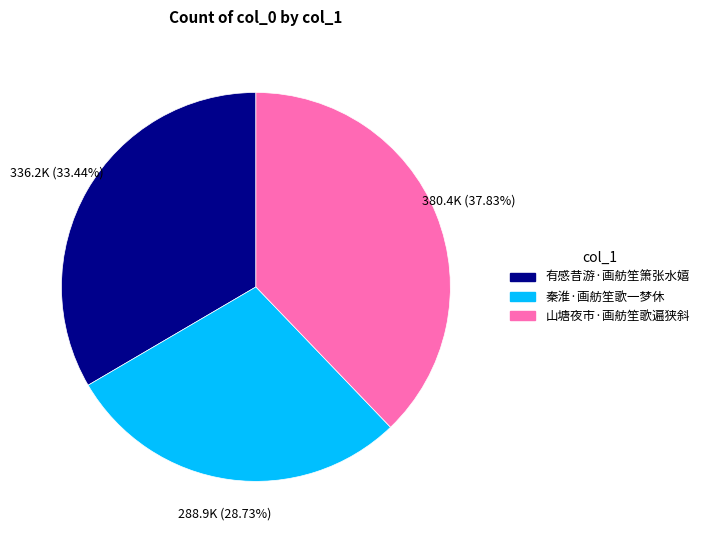

Which has a higher value, 山塘夜市·画舫笙歌遍狭斜 or 秦淮·画舫笙歌一梦休?

山塘夜市·画舫笙歌遍狭斜